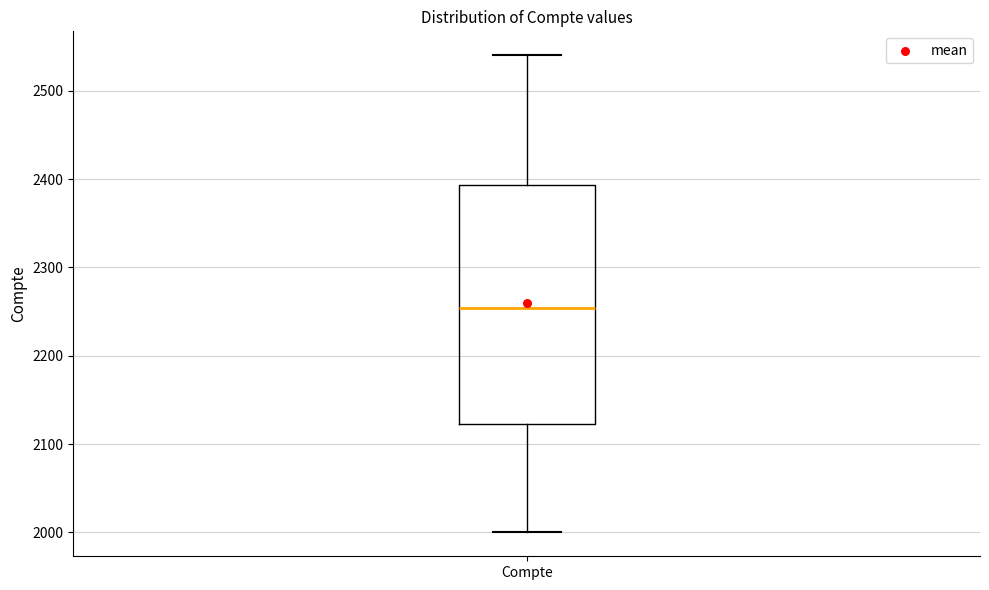

Transcribe this box plot: give where the median line is, the range the box spans, and where the two whiskers end, as read against the y-axis. The values are not printed on the chart, so give them approximately, as read against the axis.

median 2250, box 2120 to 2390, whiskers 2000 to 2540